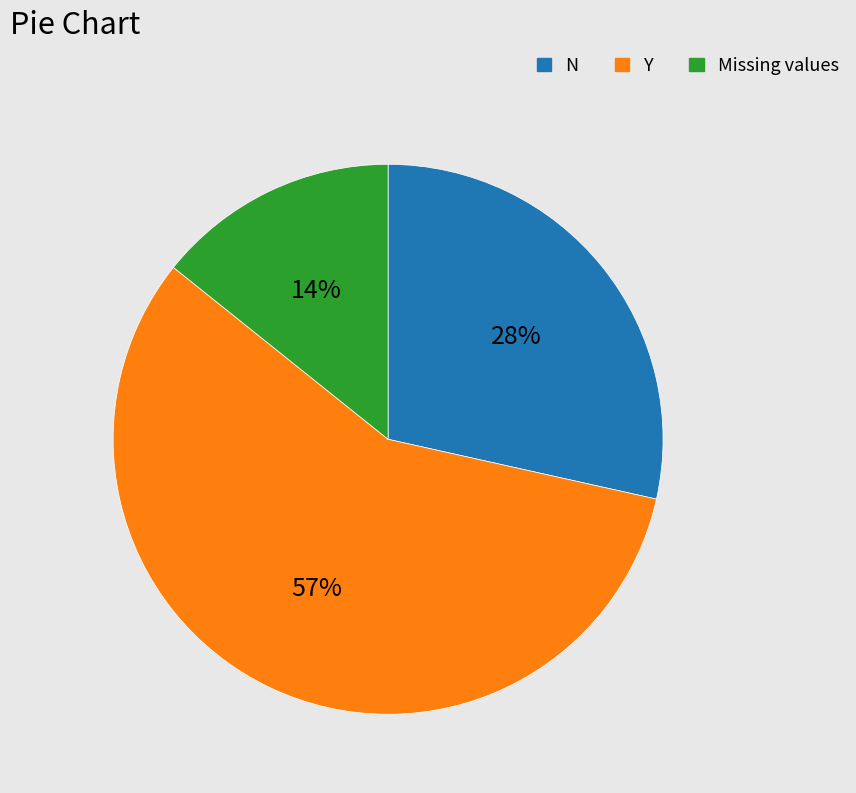

To the nearest percent, what is the difference between the largest and smallest slice percentages?

43%